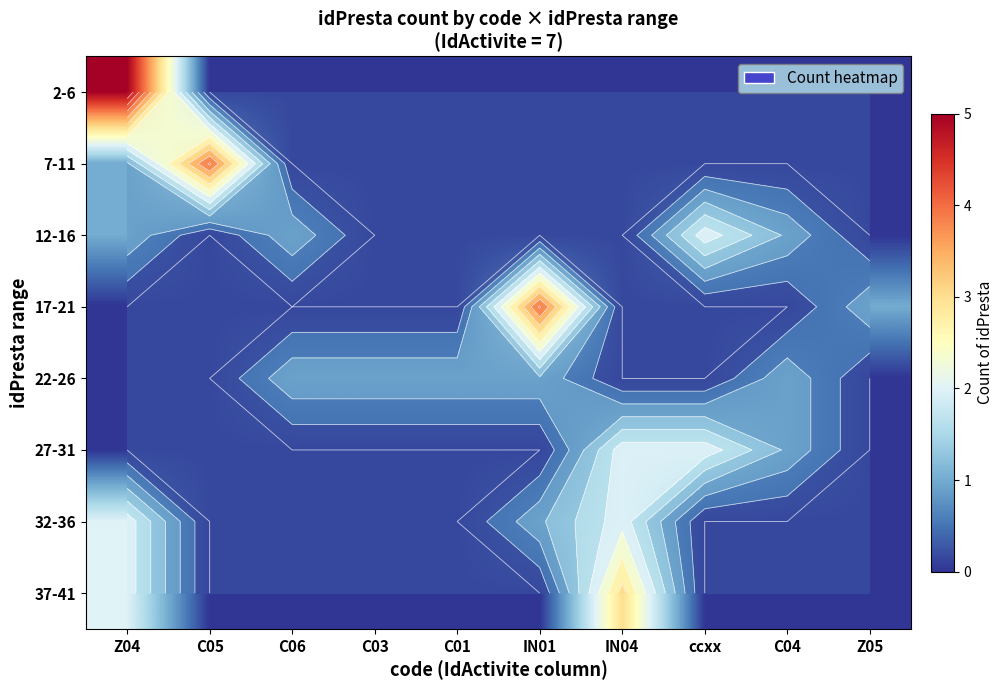

At C04, list the series in order from smallest to largest.

2-6, 7-11, 17-21, 32-36, 37-41, 12-16, 22-26, 27-31